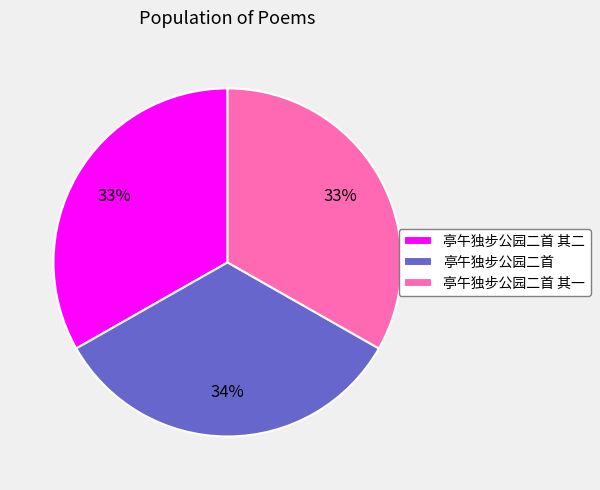

Is there a majority slice in this chart?

No